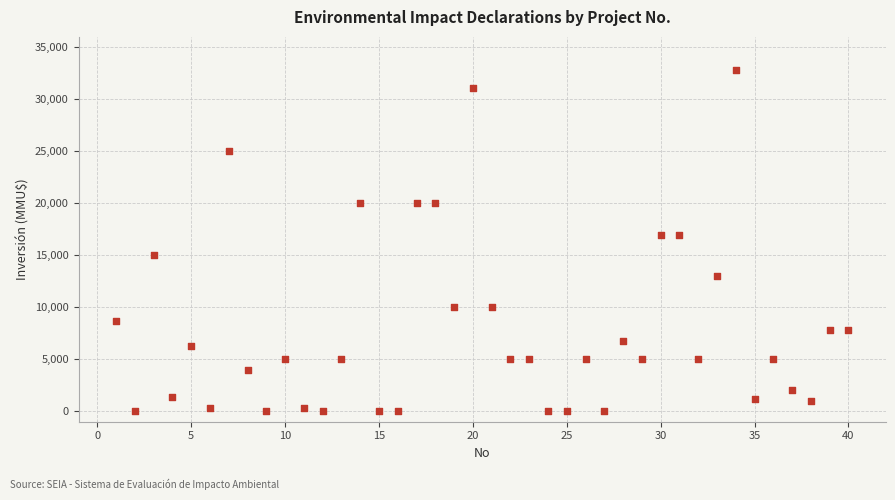

What is the range of X values (max minus min)?

39